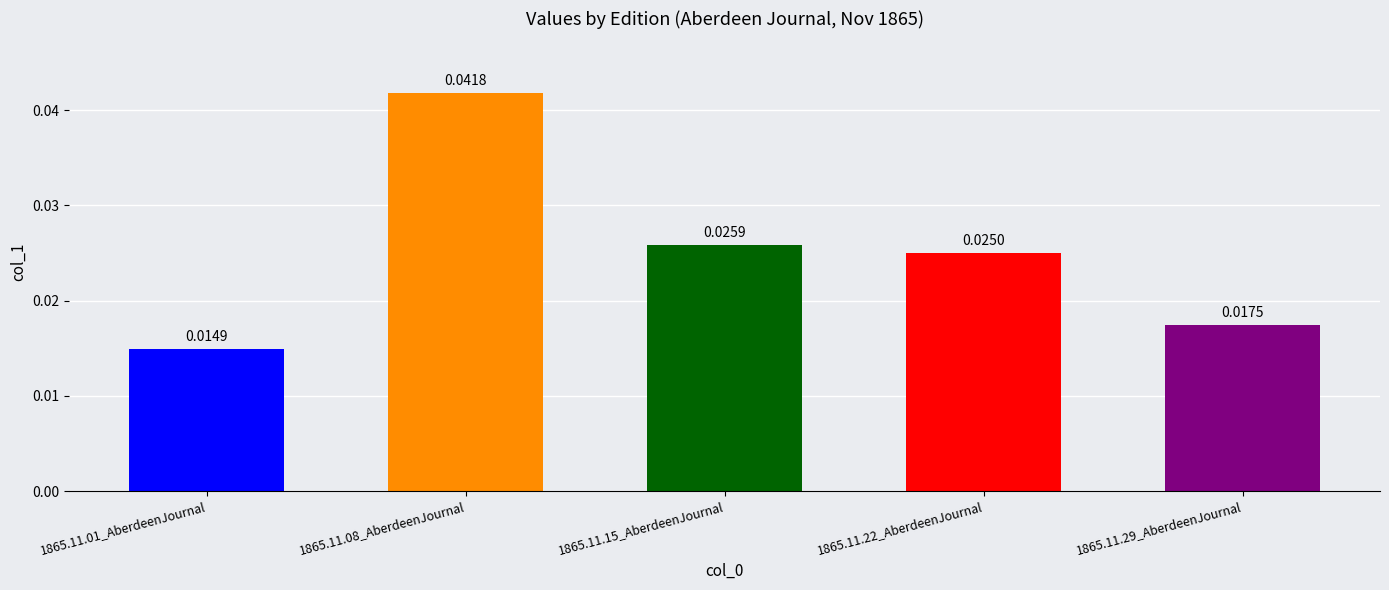

What is the label of the 3rd bar from the left?

1865.11.15_AberdeenJournal